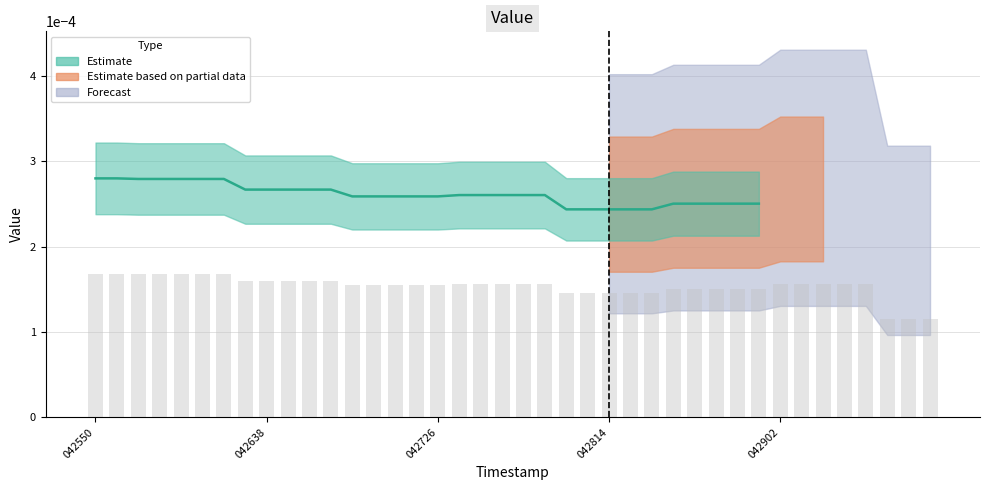

Which label corresponds to the largest value in the chart?

042550